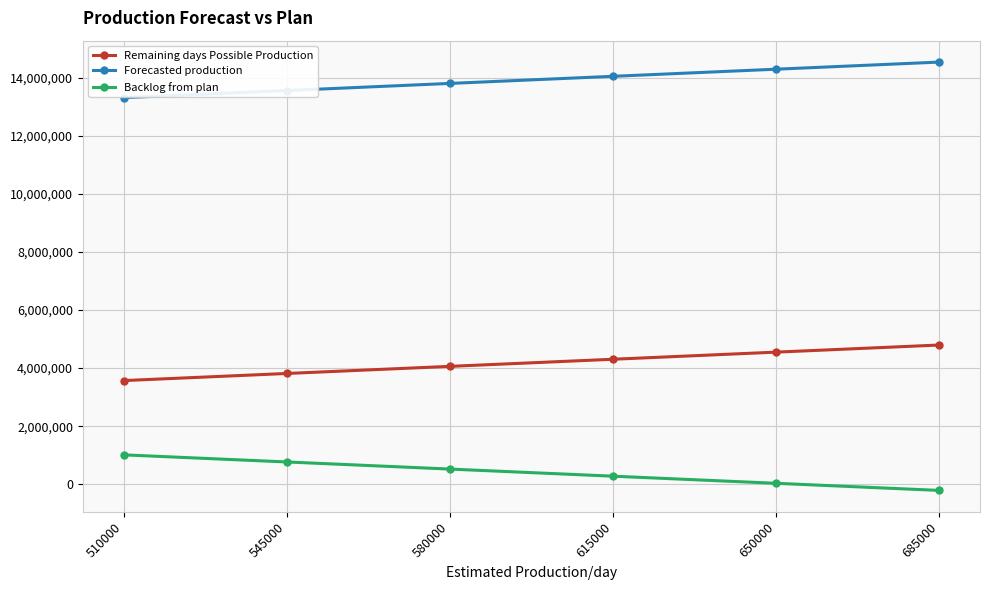

Reading left to right, what are all the values shown in this chart?

Remaining days Possible Production: 3570000	3815000	4060000	4305000	4550000	4795000
Forecasted production: 13313295	13558295	13803295	14048295	14293295	14538295
Backlog from plan: 1013230	768230	523230	278230	33230	-211770